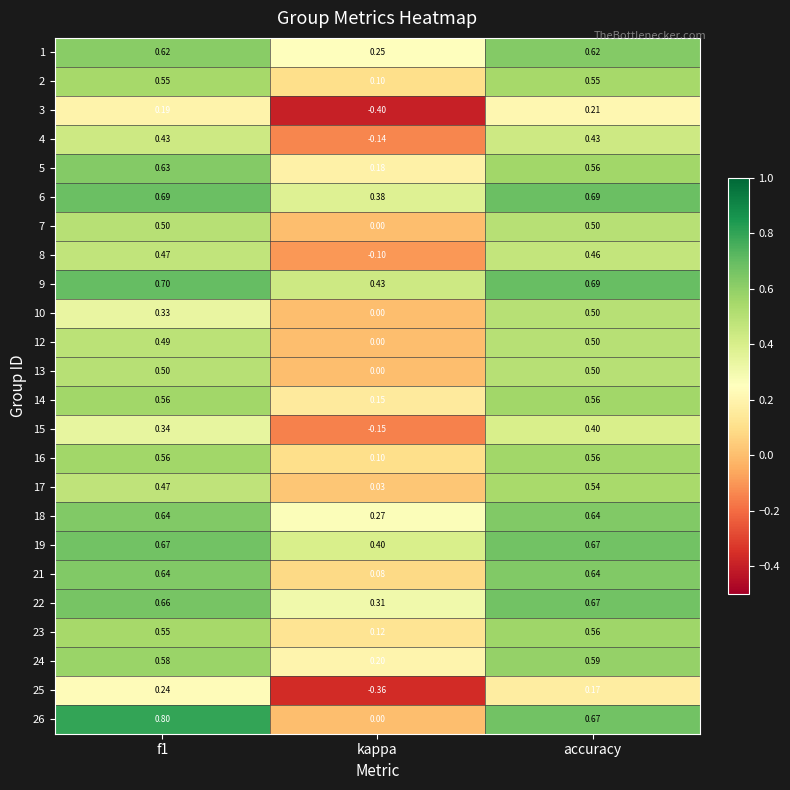

At which category is the sum across all series the highest?

accuracy